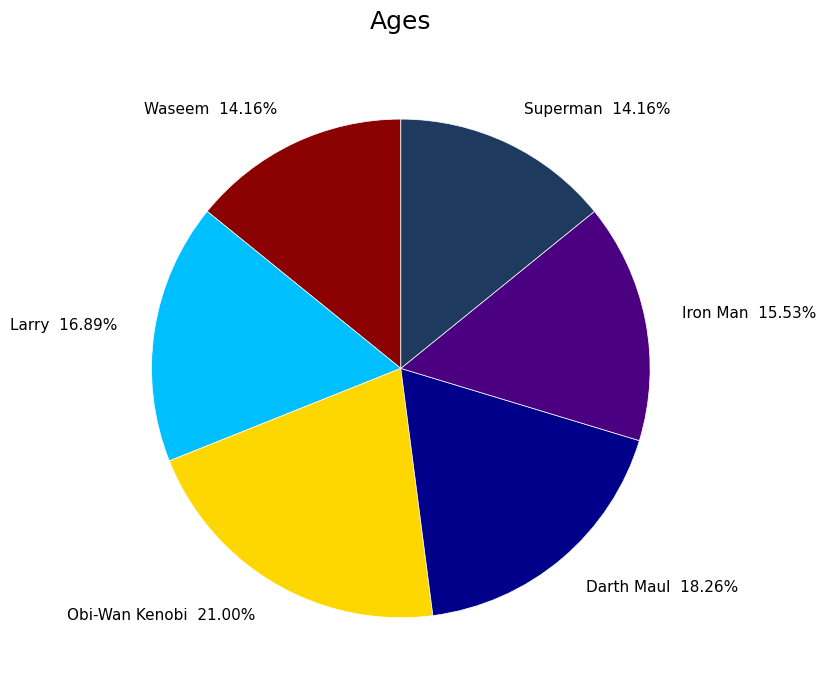

To the nearest percent, what percentage of the pie is Larry?

17%